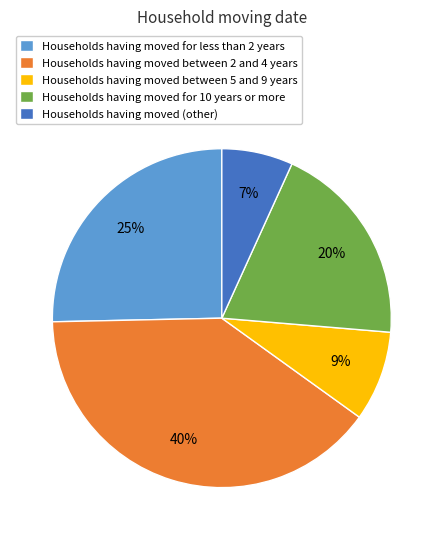

Does Households having moved (other) represent more than half of the total?

No